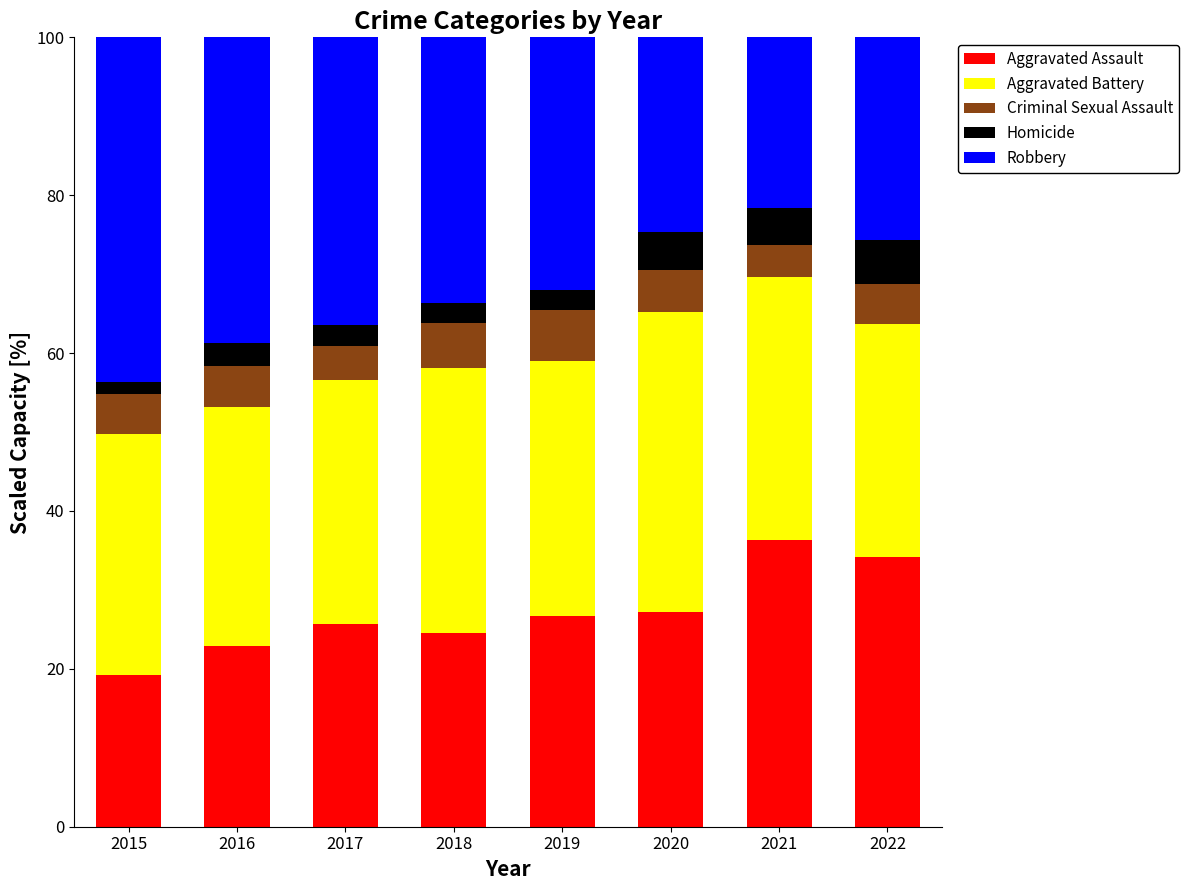

What is the total value across all series at 2020?

100.0